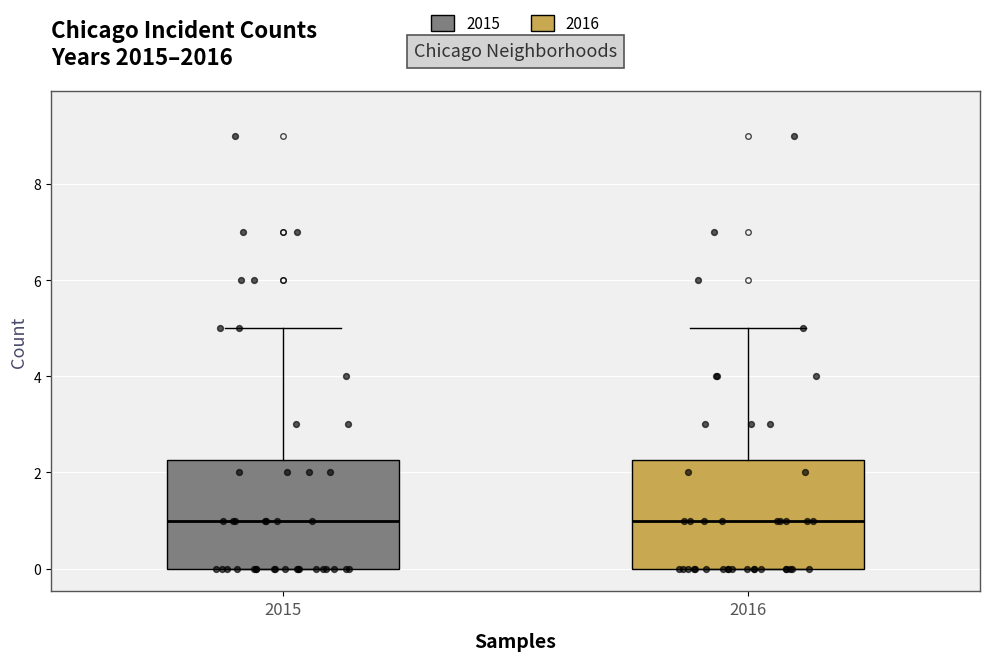

Reading left to right, transcribe this box plot: for each box, give where its median line is, the range the box spans, and where its two whiskers end, as read against the y-axis. The values are not printed on the chart, so give them approximately, as read against the axis.

2015: median 1.0, box 0.0 to 2.2, whiskers 0.0 to 5.0
2016: median 1.0, box 0.0 to 2.2, whiskers 0.0 to 5.0